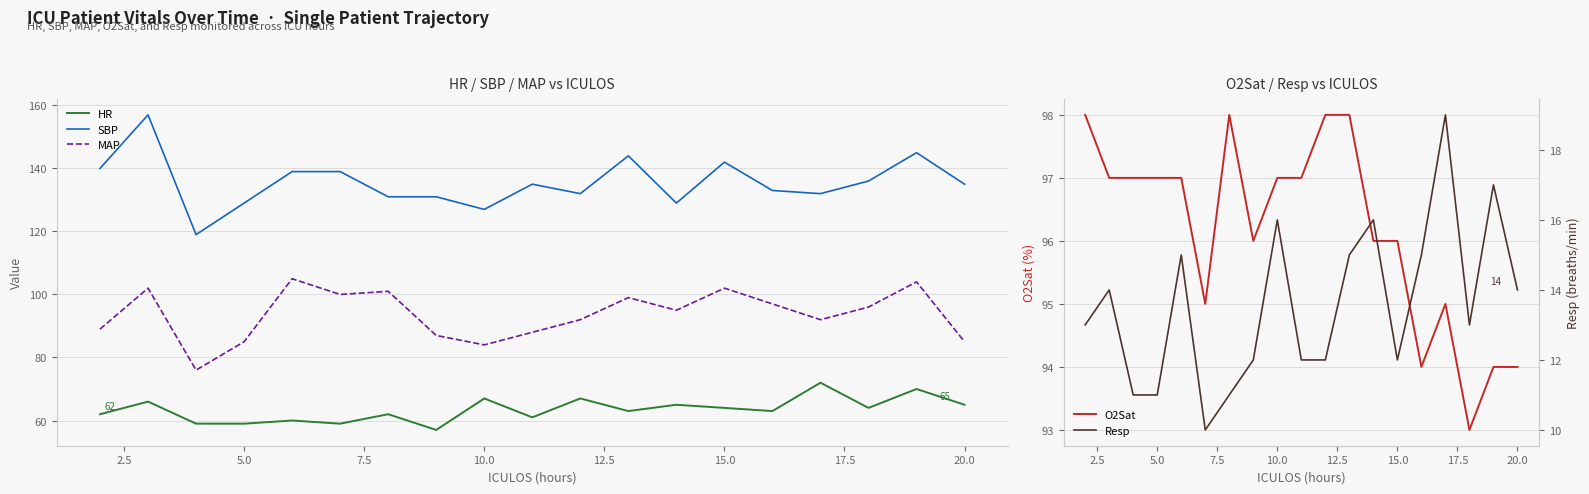

Which series has the largest total across all categories?

SBP